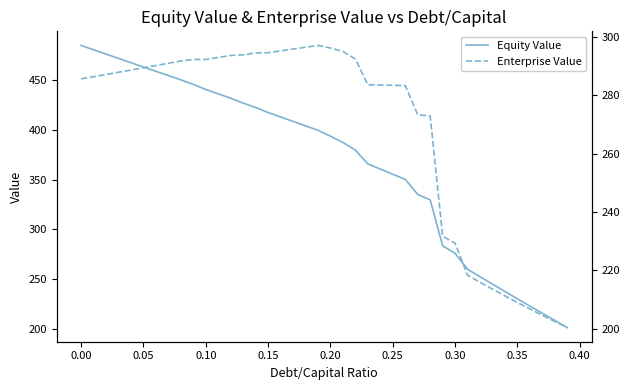

True or false: Enterprise Value has more than 1 points higher than both neighbors.

False